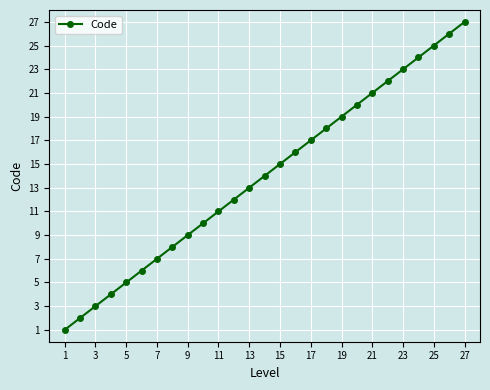

What is the sum of all values?

378